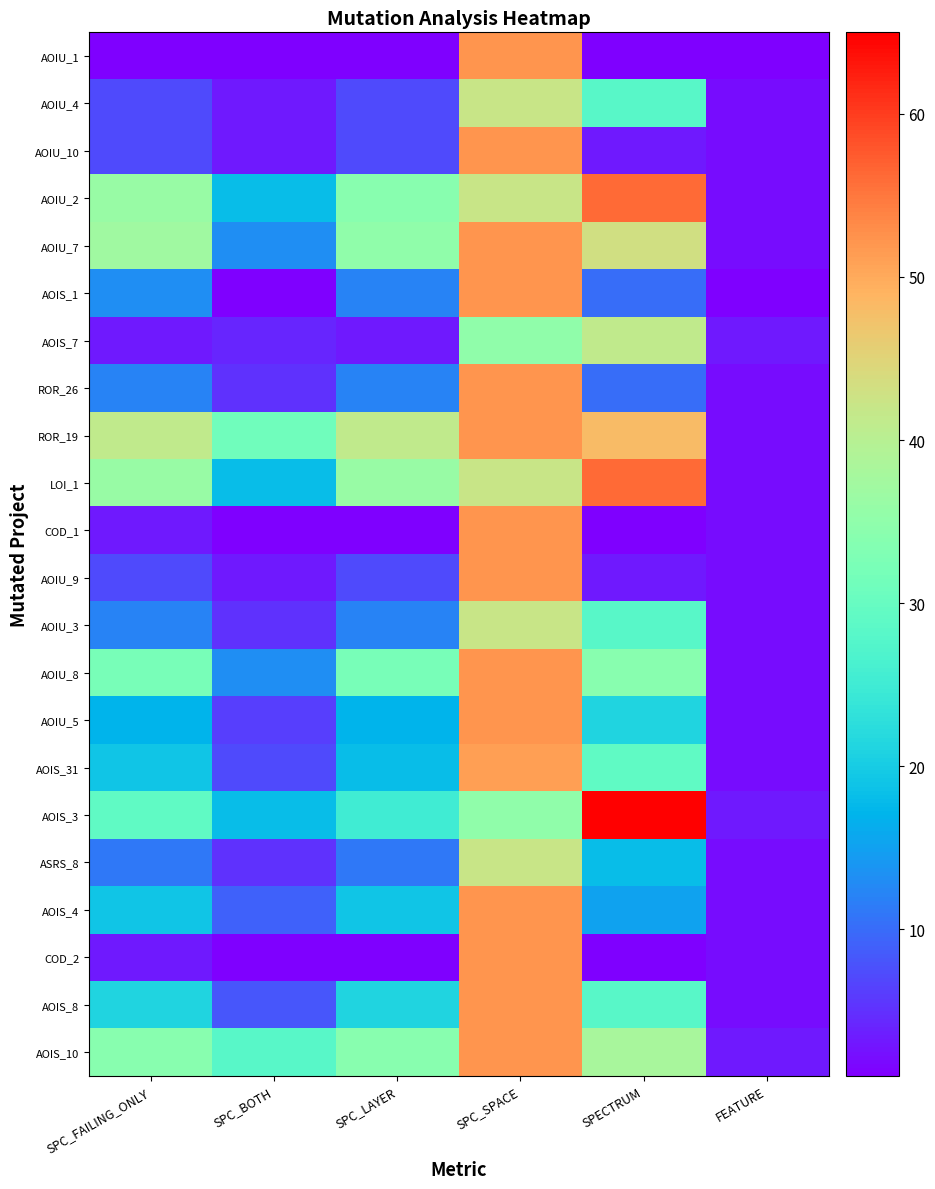

Reading left to right, extract all data points from this chart.

AOIU_1: SPC_FAILING_ONLY=1	SPC_BOTH=1	SPC_LAYER=1	SPC_SPACE=52	SPECTRUM=1	FEATURE=1
AOIU_4: SPC_FAILING_ONLY=7	SPC_BOTH=3	SPC_LAYER=7	SPC_SPACE=42	SPECTRUM=28	FEATURE=2
AOIU_10: SPC_FAILING_ONLY=7	SPC_BOTH=3	SPC_LAYER=7	SPC_SPACE=52	SPECTRUM=3	FEATURE=2
AOIU_2: SPC_FAILING_ONLY=36	SPC_BOTH=18	SPC_LAYER=34	SPC_SPACE=42	SPECTRUM=56	FEATURE=2
AOIU_7: SPC_FAILING_ONLY=37	SPC_BOTH=13	SPC_LAYER=35	SPC_SPACE=52	SPECTRUM=43	FEATURE=2
AOIS_1: SPC_FAILING_ONLY=13	SPC_BOTH=1	SPC_LAYER=12	SPC_SPACE=52	SPECTRUM=10	FEATURE=1
AOIS_7: SPC_FAILING_ONLY=3	SPC_BOTH=4	SPC_LAYER=3	SPC_SPACE=35	SPECTRUM=41	FEATURE=3
ROR_26: SPC_FAILING_ONLY=12	SPC_BOTH=5	SPC_LAYER=12	SPC_SPACE=52	SPECTRUM=10	FEATURE=2
ROR_19: SPC_FAILING_ONLY=41	SPC_BOTH=31	SPC_LAYER=41	SPC_SPACE=52	SPECTRUM=48	FEATURE=2
LOI_1: SPC_FAILING_ONLY=36	SPC_BOTH=18	SPC_LAYER=36	SPC_SPACE=42	SPECTRUM=56	FEATURE=2
COD_1: SPC_FAILING_ONLY=3	SPC_BOTH=1	SPC_LAYER=1	SPC_SPACE=52	SPECTRUM=1	FEATURE=2
AOIU_9: SPC_FAILING_ONLY=7	SPC_BOTH=3	SPC_LAYER=7	SPC_SPACE=52	SPECTRUM=3	FEATURE=2
AOIU_3: SPC_FAILING_ONLY=12	SPC_BOTH=5	SPC_LAYER=12	SPC_SPACE=42	SPECTRUM=28	FEATURE=2
AOIU_8: SPC_FAILING_ONLY=32	SPC_BOTH=13	SPC_LAYER=32	SPC_SPACE=52	SPECTRUM=34	FEATURE=2
AOIU_5: SPC_FAILING_ONLY=17	SPC_BOTH=6	SPC_LAYER=17	SPC_SPACE=52	SPECTRUM=21	FEATURE=2
AOIS_31: SPC_FAILING_ONLY=19	SPC_BOTH=7	SPC_LAYER=18	SPC_SPACE=51	SPECTRUM=29	FEATURE=2
AOIS_3: SPC_FAILING_ONLY=29	SPC_BOTH=18	SPC_LAYER=25	SPC_SPACE=35	SPECTRUM=65	FEATURE=3
ASRS_8: SPC_FAILING_ONLY=11	SPC_BOTH=5	SPC_LAYER=11	SPC_SPACE=42	SPECTRUM=18	FEATURE=2
AOIS_4: SPC_FAILING_ONLY=19	SPC_BOTH=9	SPC_LAYER=19	SPC_SPACE=52	SPECTRUM=15	FEATURE=2
COD_2: SPC_FAILING_ONLY=3	SPC_BOTH=1	SPC_LAYER=1	SPC_SPACE=52	SPECTRUM=1	FEATURE=2
AOIS_8: SPC_FAILING_ONLY=21	SPC_BOTH=8	SPC_LAYER=21	SPC_SPACE=52	SPECTRUM=28	FEATURE=2
AOIS_10: SPC_FAILING_ONLY=34	SPC_BOTH=28	SPC_LAYER=34	SPC_SPACE=52	SPECTRUM=38	FEATURE=3